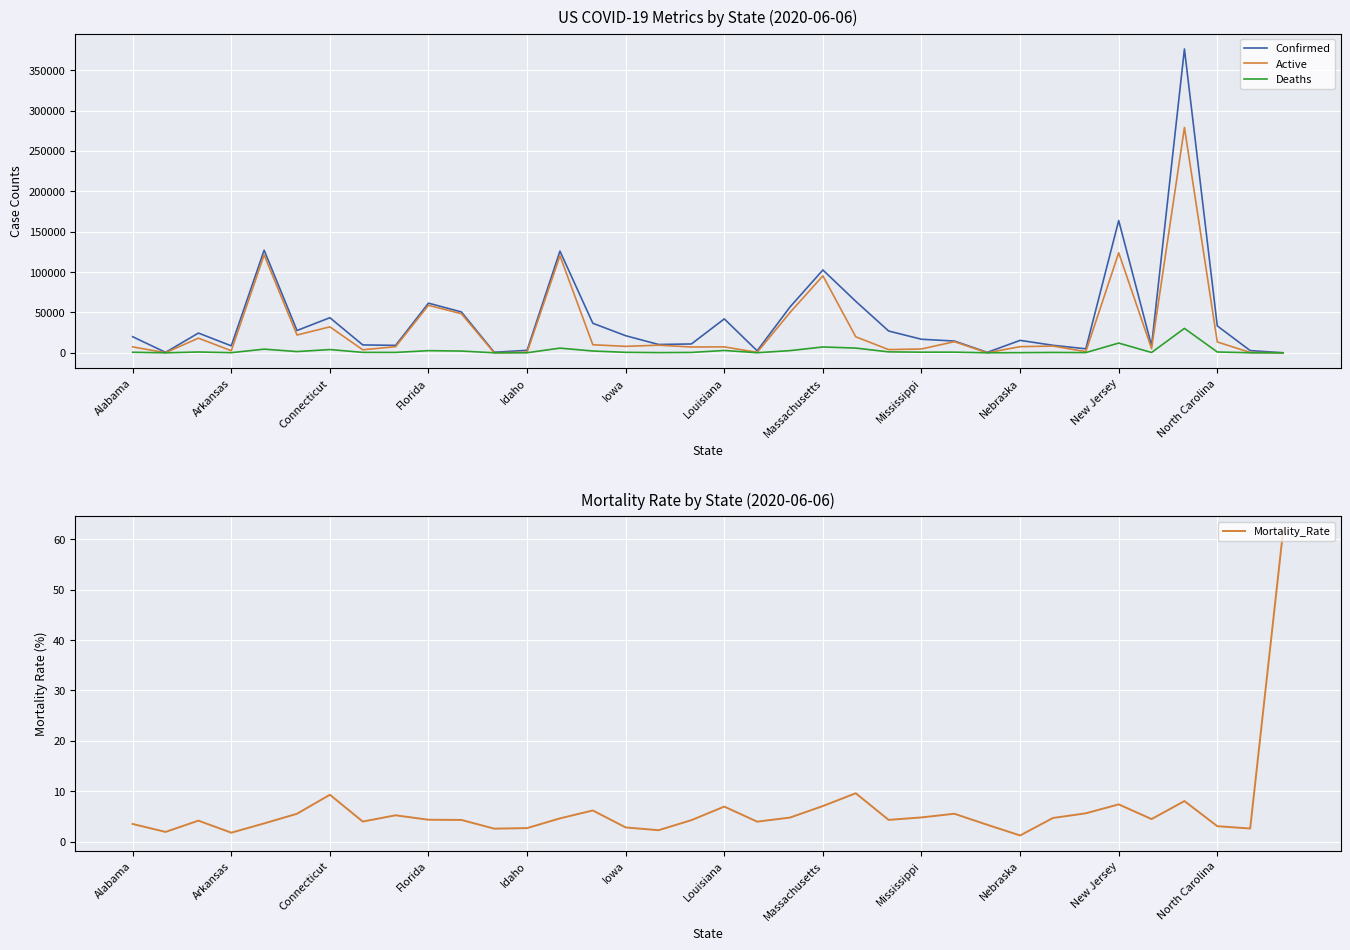

What is the difference between the highest and lowest values at 14?

36571.8